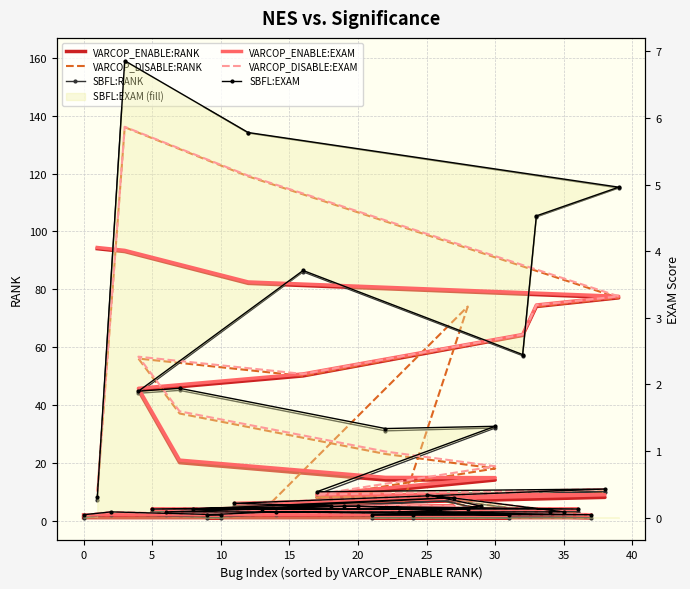

At 20, list the series in order from largest to smallest.

VARCOP_ENABLE:RANK, VARCOP_DISABLE:RANK, SBFL:RANK, VARCOP_ENABLE:EXAM, VARCOP_DISABLE:EXAM, SBFL:EXAM